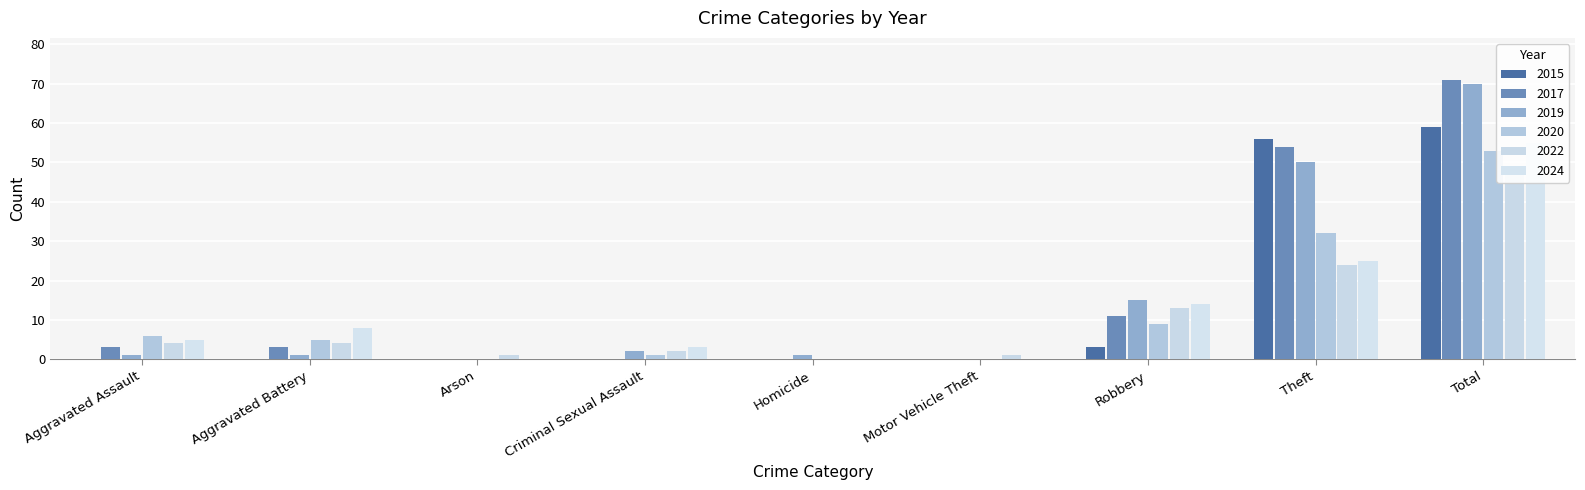

True or false: 2022 has a value of 2 at Motor Vehicle Theft.

False